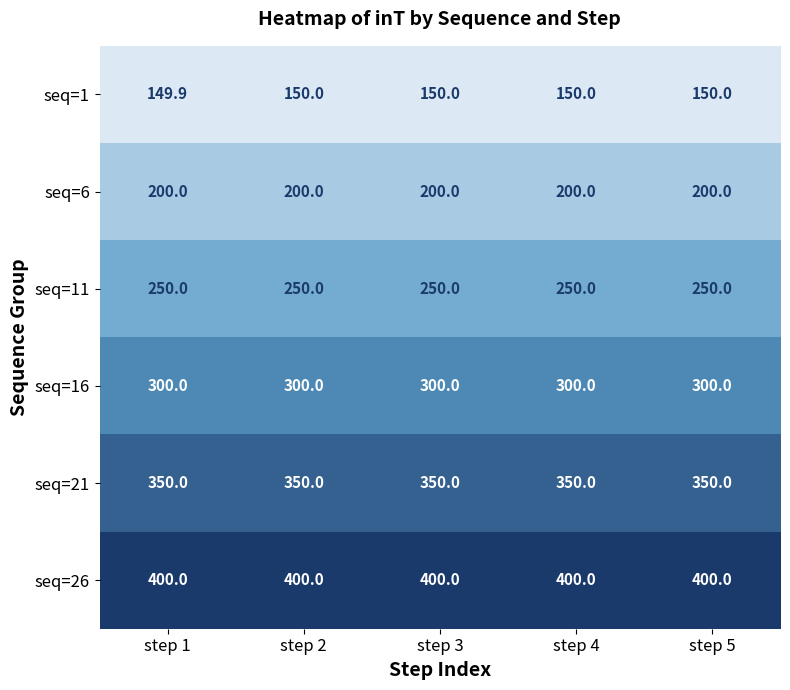

Which series has the largest total across all categories?

seq=26